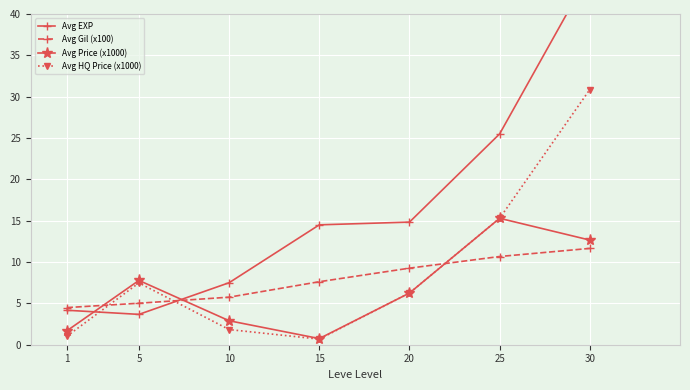

The value of Avg EXP at 15 is 6.4. True or false?

False